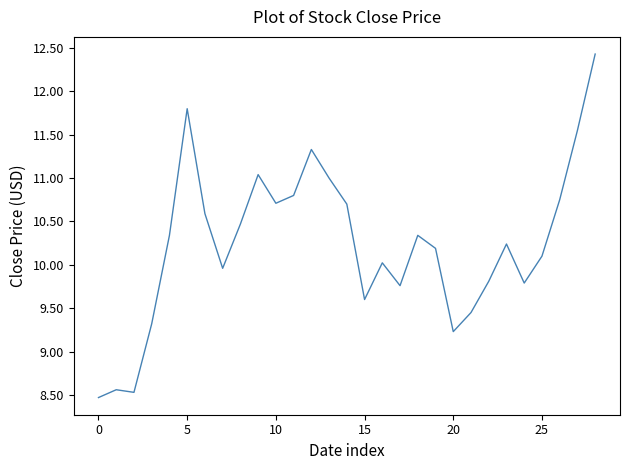

Count the number of values greater than 10.

18